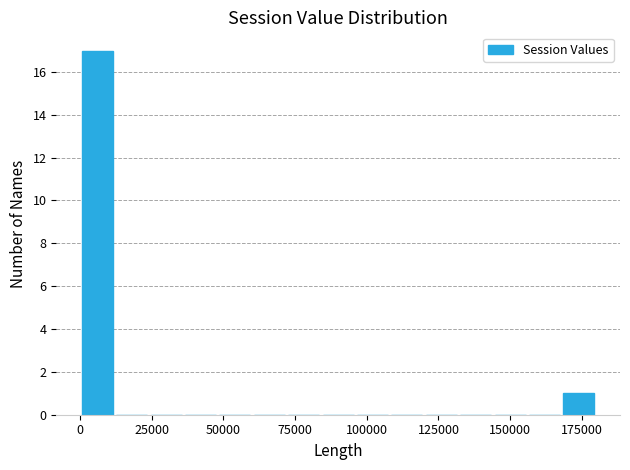

Around what value on the x-axis is the tallest bar? Give the approximate position of its centre, as read against the axis.

5000